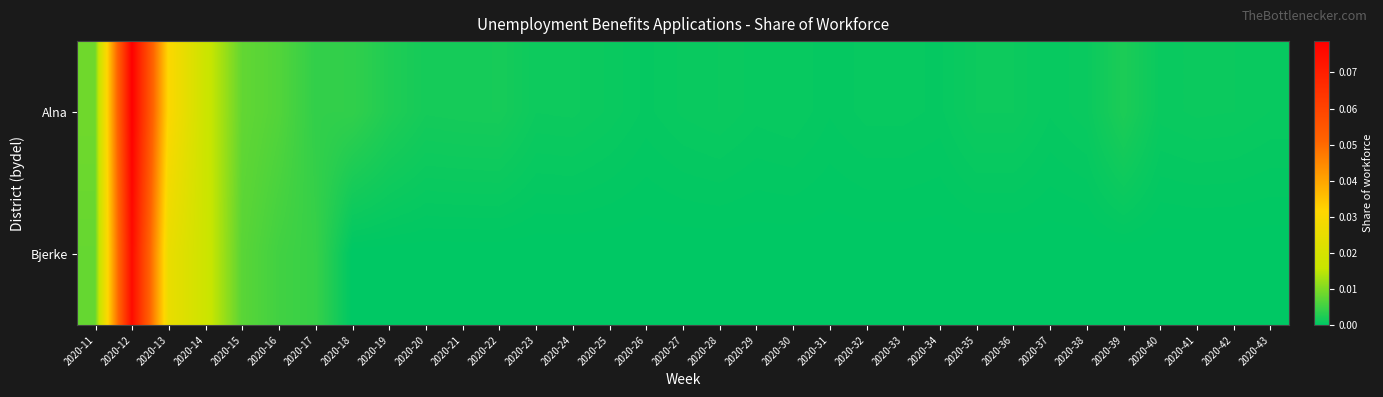

At how many categories does at least one series exceed 0?

33